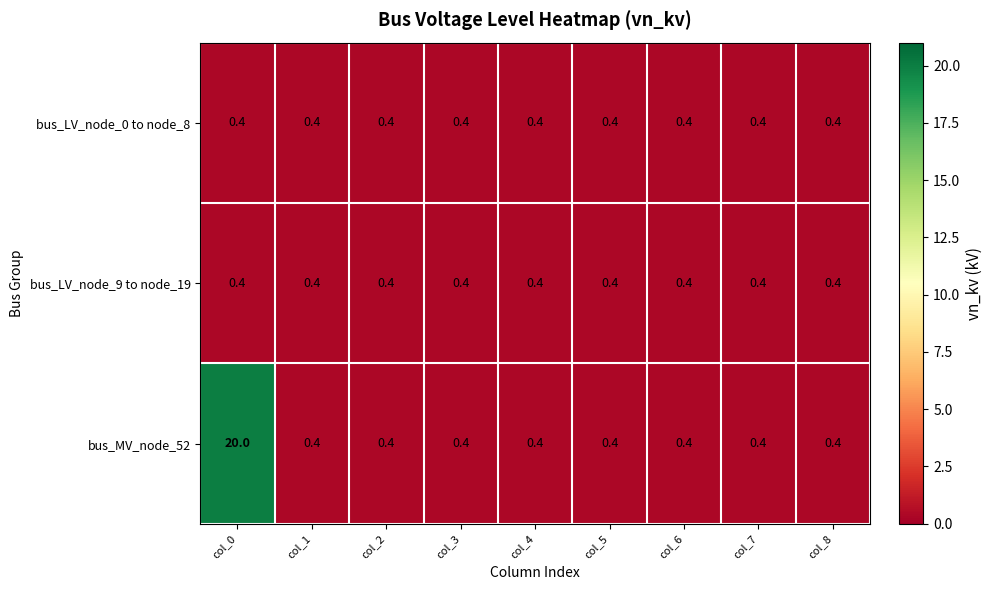

Reading left to right, what are all the values shown in this chart?

bus_LV_node_0 to node_8: col_0=0.4	col_1=0.4	col_2=0.4	col_3=0.4	col_4=0.4	col_5=0.4	col_6=0.4	col_7=0.4	col_8=0.4
bus_LV_node_9 to node_19: col_0=0.4	col_1=0.4	col_2=0.4	col_3=0.4	col_4=0.4	col_5=0.4	col_6=0.4	col_7=0.4	col_8=0.4
bus_MV_node_52: col_0=20.0	col_1=0.4	col_2=0.4	col_3=0.4	col_4=0.4	col_5=0.4	col_6=0.4	col_7=0.4	col_8=0.4